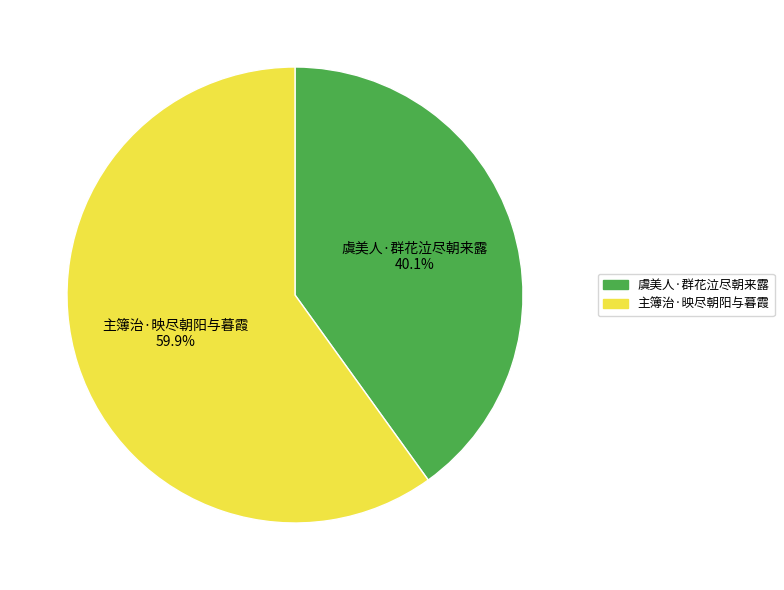

Is it true that 虞美人·群花泣尽朝来露 is 40% of the pie?

True